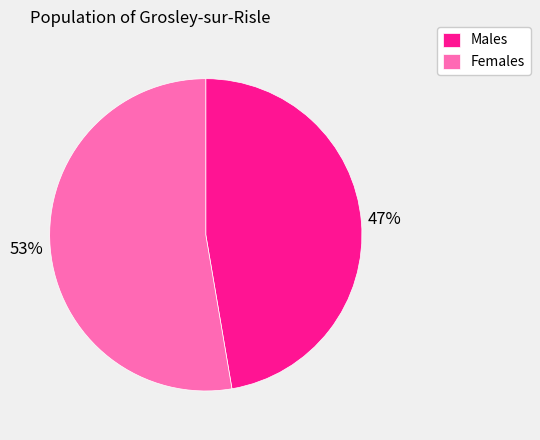

Does any single category account for the majority?

Yes